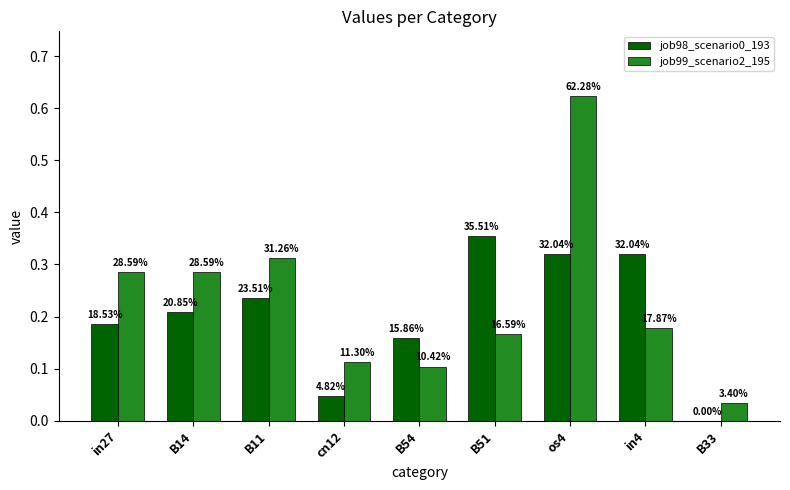

Which category has the highest value across all series?

os4